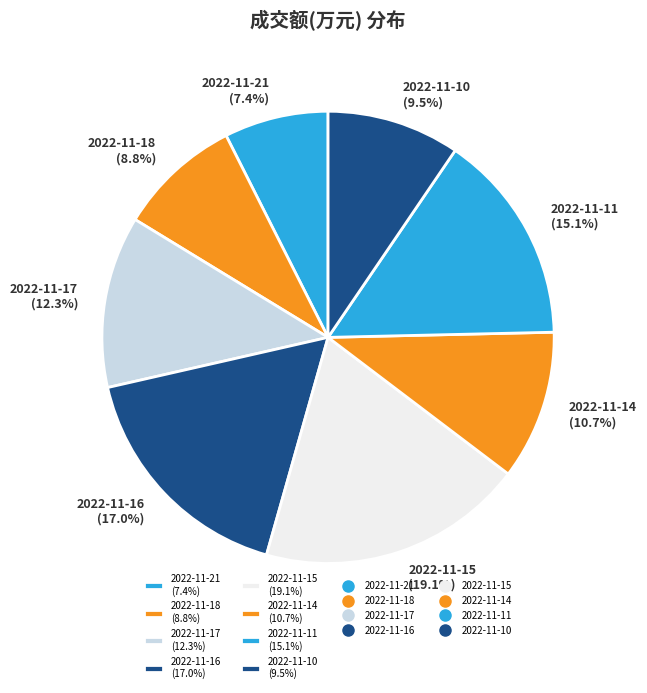

Rank the categories by value from lowest to highest.

2022-11-21, 2022-11-18, 2022-11-10, 2022-11-14, 2022-11-17, 2022-11-11, 2022-11-16, 2022-11-15